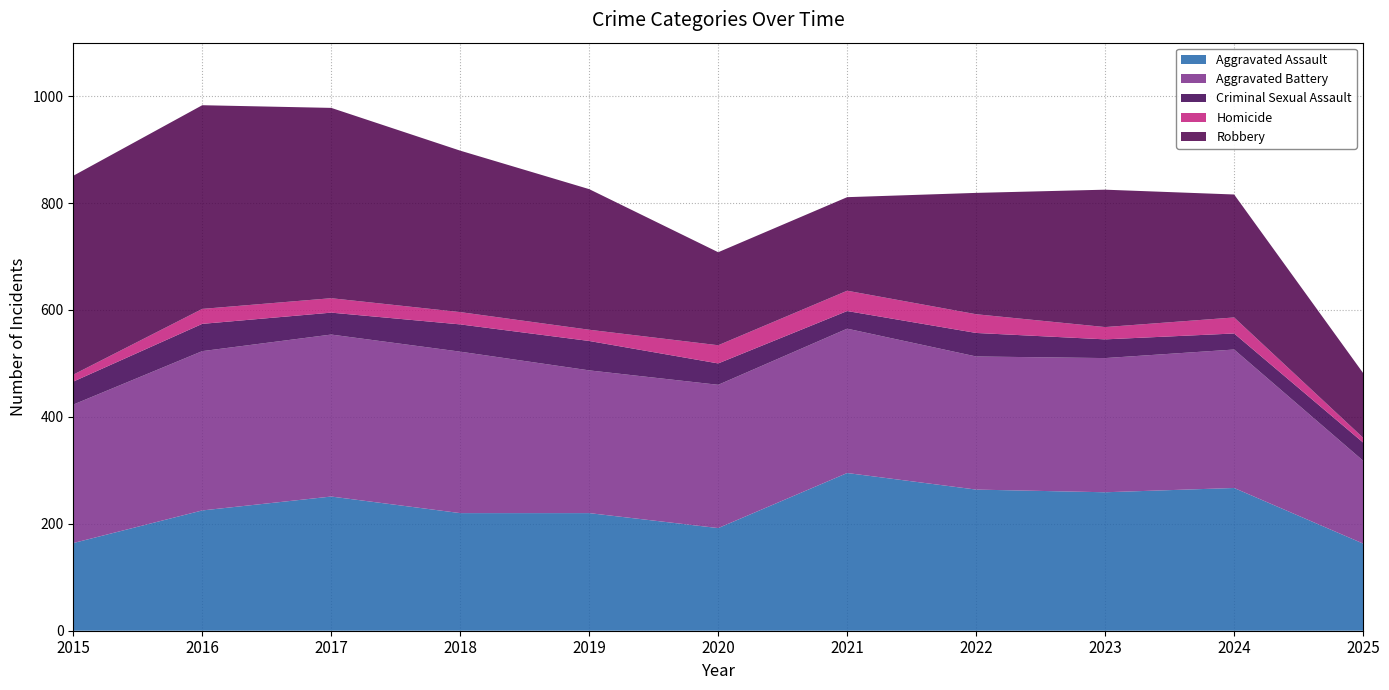

Reading left to right, extract all data points from this chart.

Aggravated Assault: 164	225	251	220	220	192	295	264	259	267	163
Aggravated Battery: 259	298	303	302	267	268	270	249	251	259	155
Criminal Sexual Assault: 43	51	41	51	55	40	33	44	35	30	34
Homicide: 13	28	27	23	21	34	38	35	23	30	9
Robbery: 372	381	356	302	263	174	175	227	257	230	121